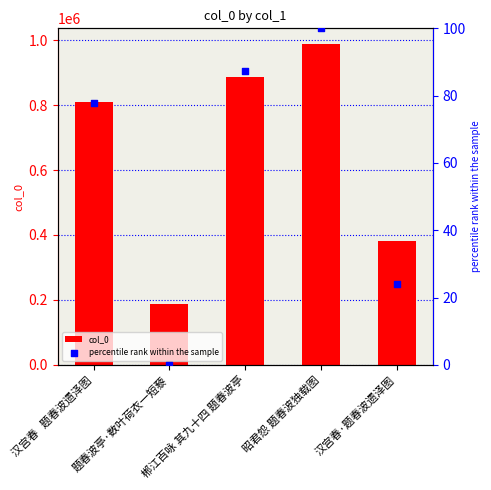

Which series has the largest total across all categories?

col_0